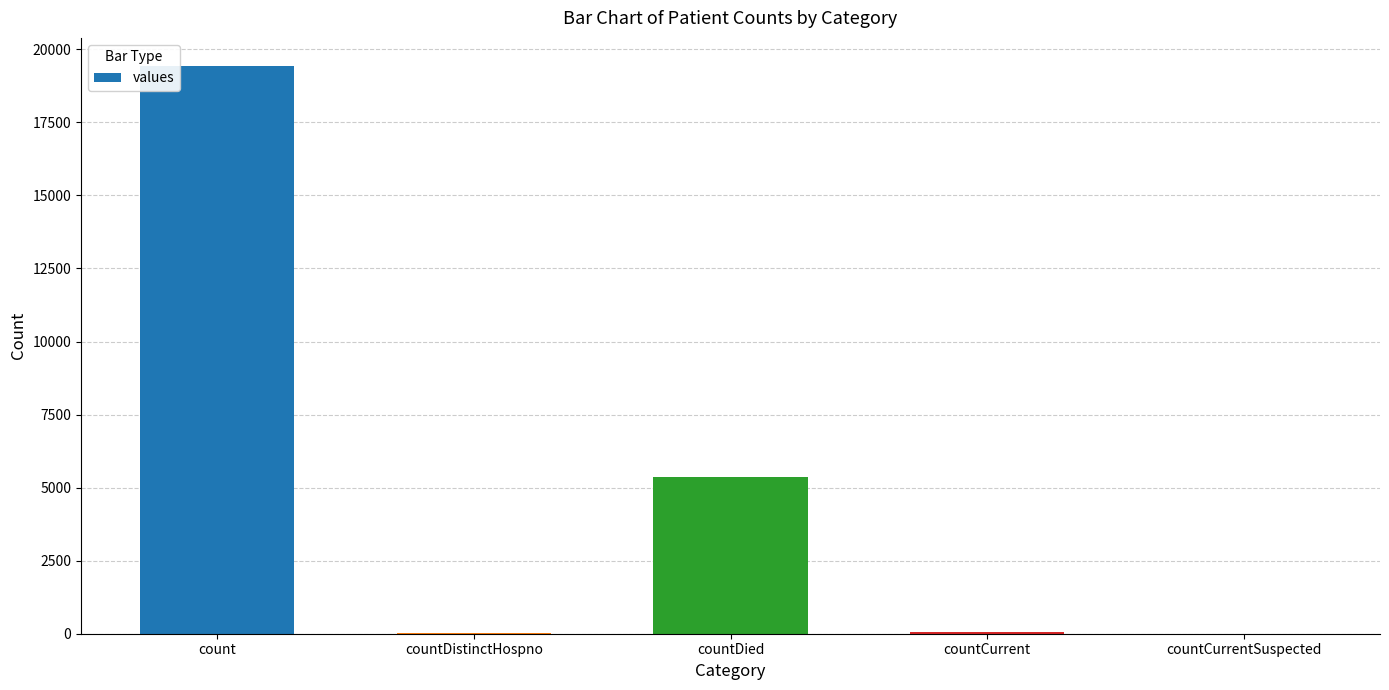

The chart shows a value of 19420 at count. True or false?

True